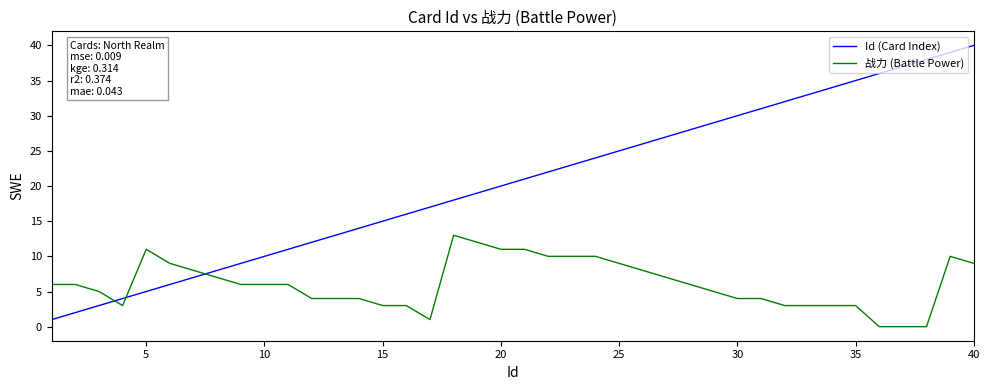

How many times do 战力 (Battle Power) and Id (Card Index) cross each other?

3